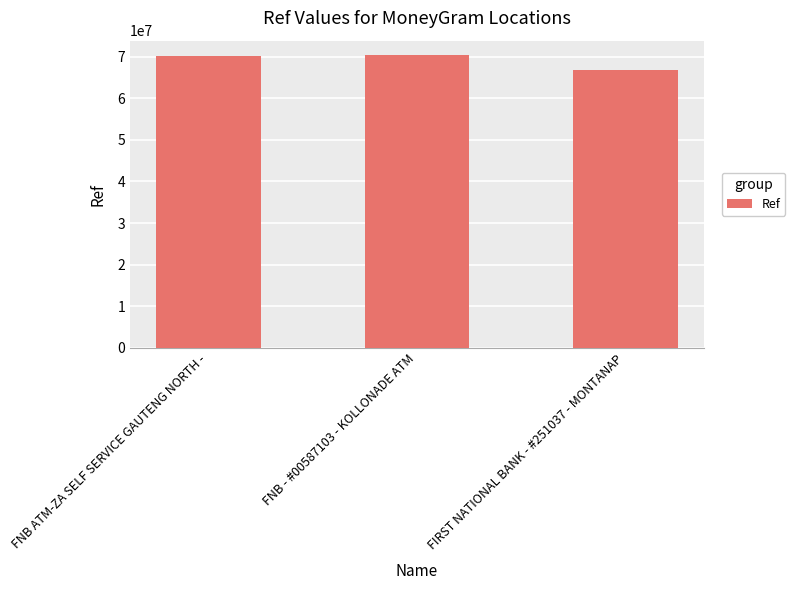

The value at FNB - #00587103 - KOLLONADE ATM is 42522793. True or false?

False